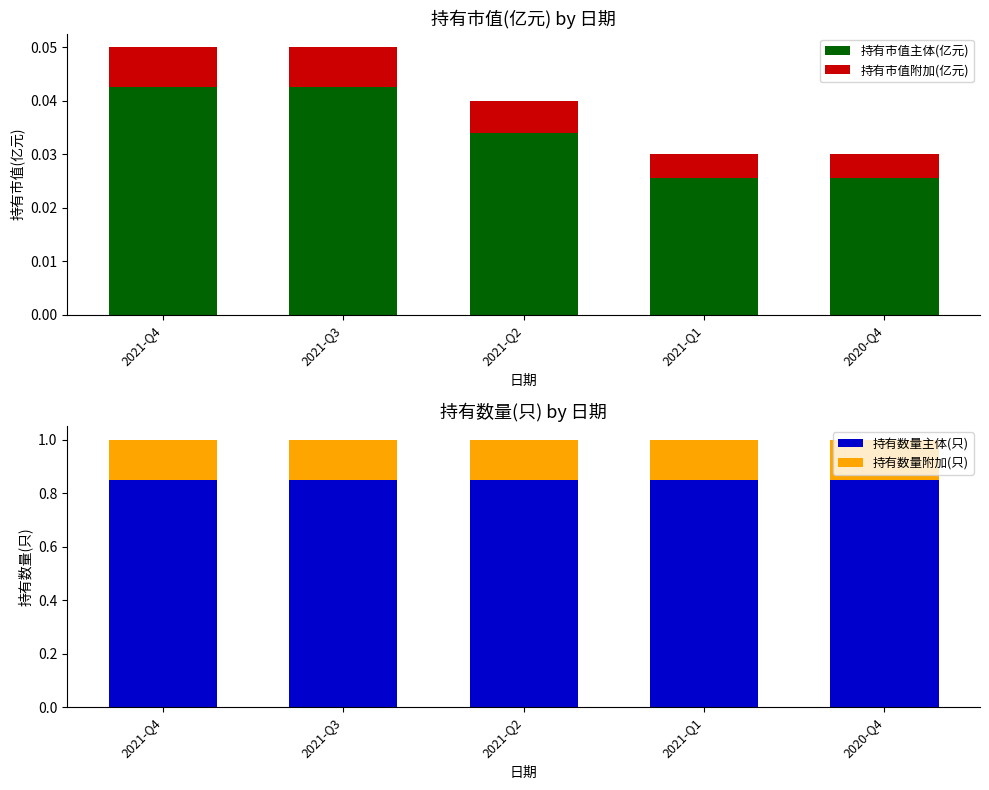

What is the label of the 1st bar from the right?

2020-Q4